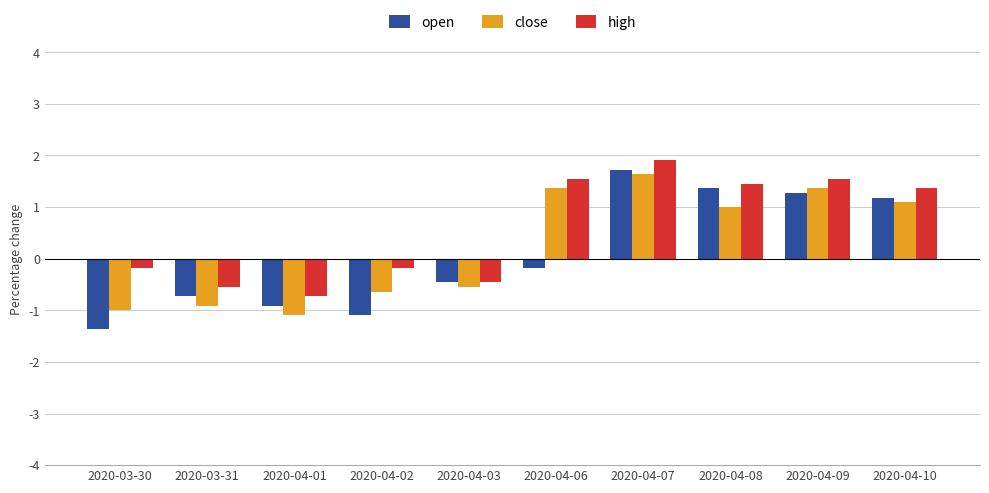

What is the difference between the close values at 2020-04-08 and 2020-04-10?

0.1